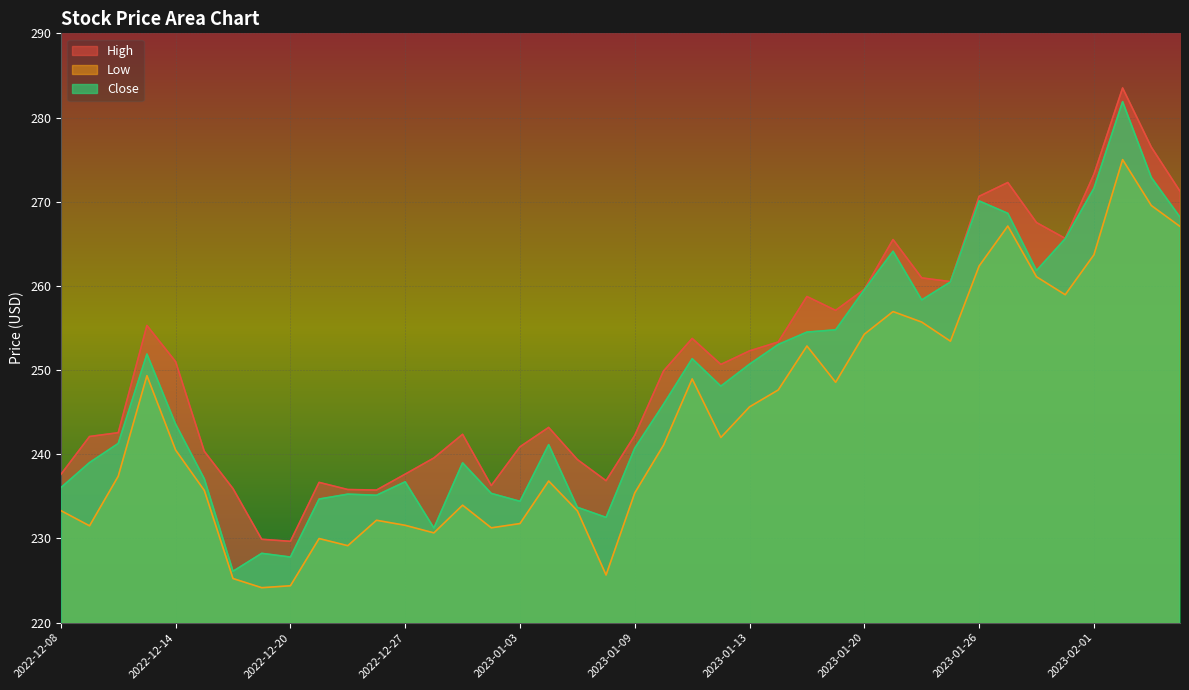

What is the label of the 22nd point from the right?

2023-01-05